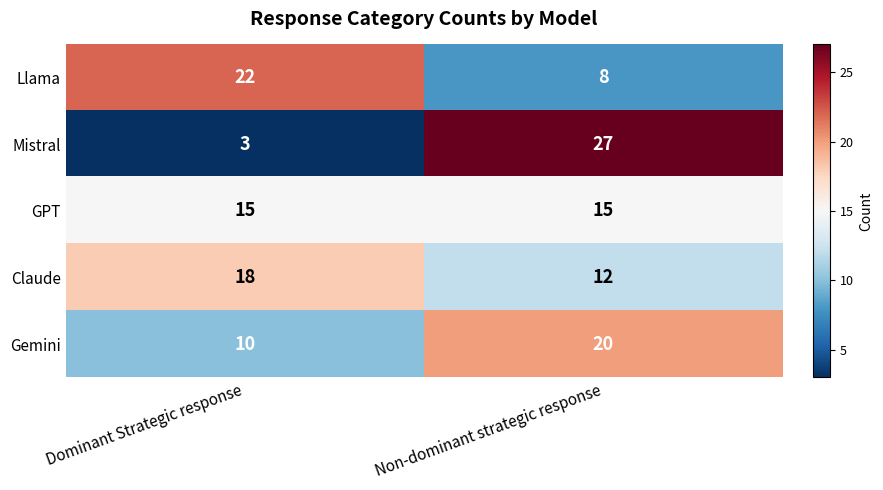

What value does the Llama series have at Non-dominant strategic response, to the nearest 5?

10